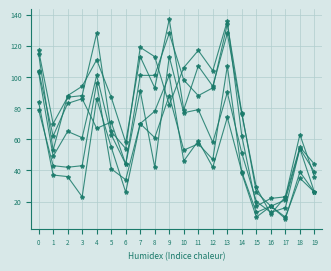

How many data points does each series have?

20